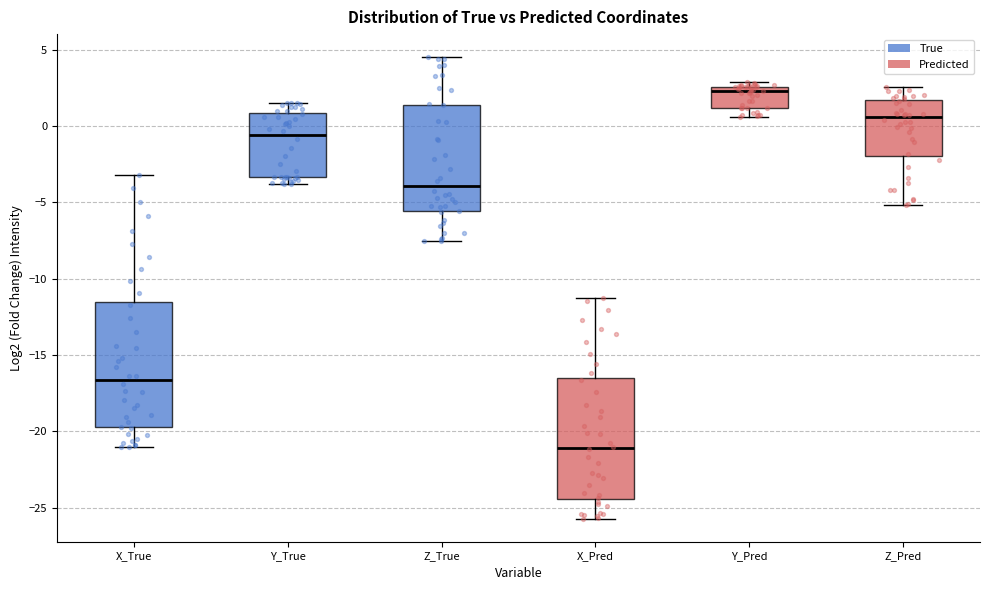

Reading left to right, transcribe this box plot: for each box, give where its median line is, the range the box spans, and where its two whiskers end, as read against the y-axis. The values are not printed on the chart, so give them approximately, as read against the axis.

X_True: median -16.5, box -19.5 to -11.5, whiskers -21.0 to -3.0
Y_True: median -0.5, box -3.5 to 1.0, whiskers -4.0 to 1.5
Z_True: median -4.0, box -5.5 to 1.5, whiskers -7.5 to 4.5
X_Pred: median -21.0, box -24.5 to -16.5, whiskers -25.5 to -11.5
Y_Pred: median 2.5 (just below the box's upper edge), box 1.0 to 2.5, whiskers 0.5 to 3.0
Z_Pred: median 0.5, box -2.0 to 1.5, whiskers -5.0 to 2.5